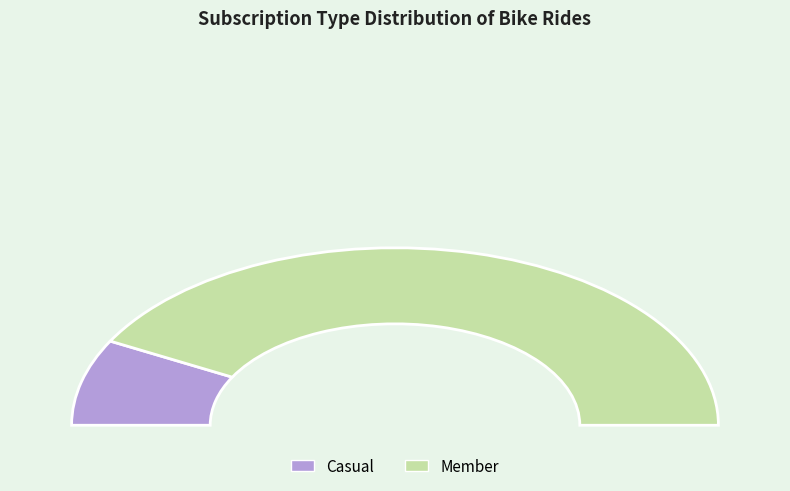

Combined, what portion of the pie is Member and Casual?

100.0%